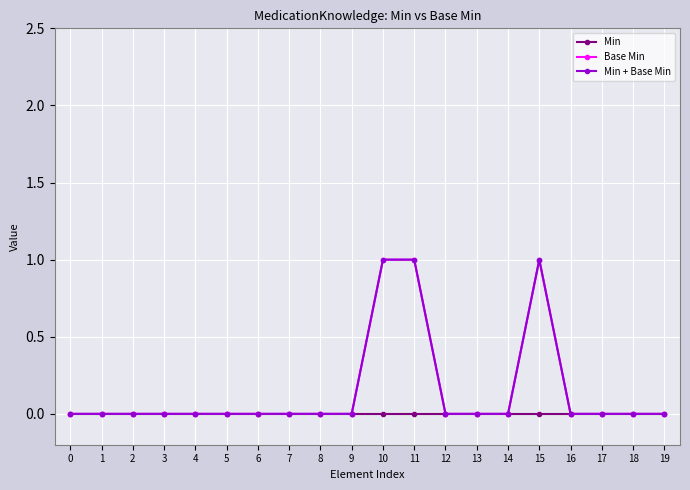

Is it true that Min + Base Min equals 0 at 3?

True